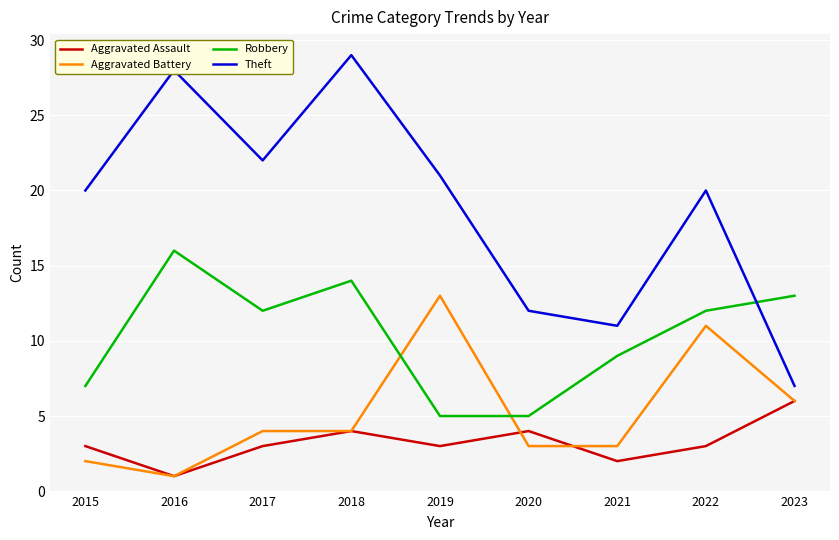

Reading left to right, transcribe all the data shown in this chart.

Aggravated Assault: 2015=3	2016=1	2017=3	2018=4	2019=3	2020=4	2021=2	2022=3	2023=6
Aggravated Battery: 2015=2	2016=1	2017=4	2018=4	2019=13	2020=3	2021=3	2022=11	2023=6
Robbery: 2015=7	2016=16	2017=12	2018=14	2019=5	2020=5	2021=9	2022=12	2023=13
Theft: 2015=20	2016=28	2017=22	2018=29	2019=21	2020=12	2021=11	2022=20	2023=7